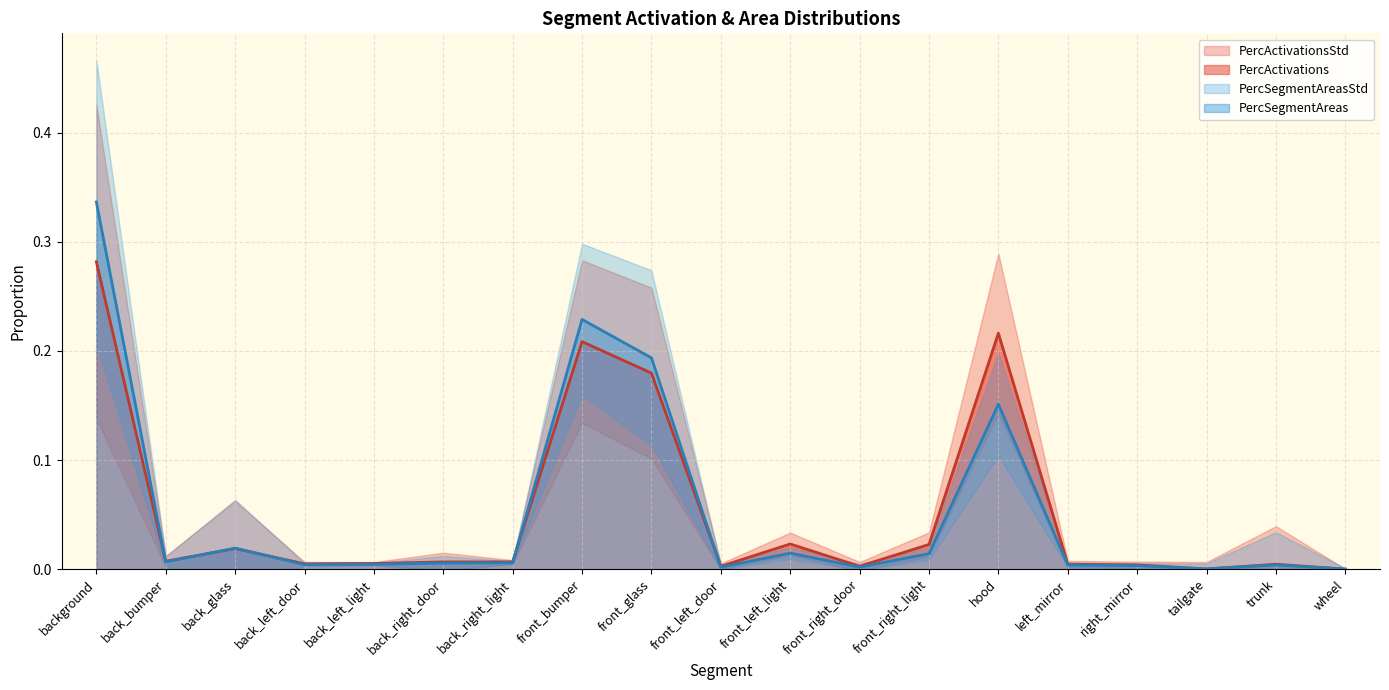

Is it true that PercSegmentAreas equals 0.2 at front_glass?

True